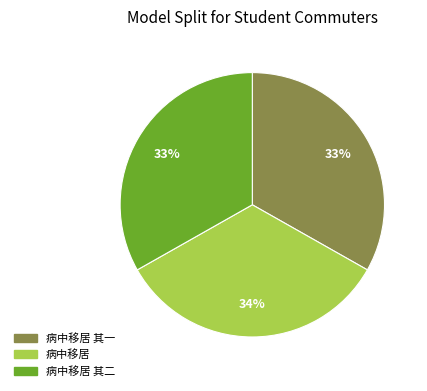

Is there a majority slice in this chart?

No